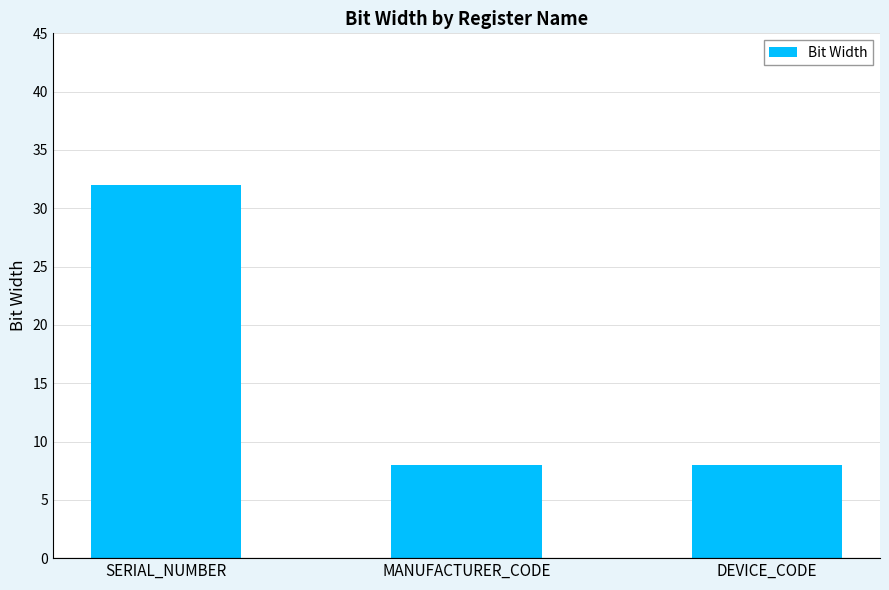

What is the average value?

16